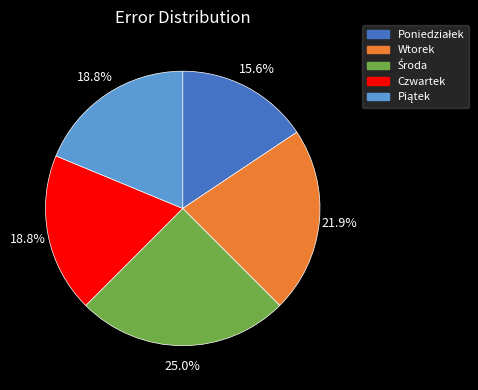

Is Czwartek the majority of the pie?

No